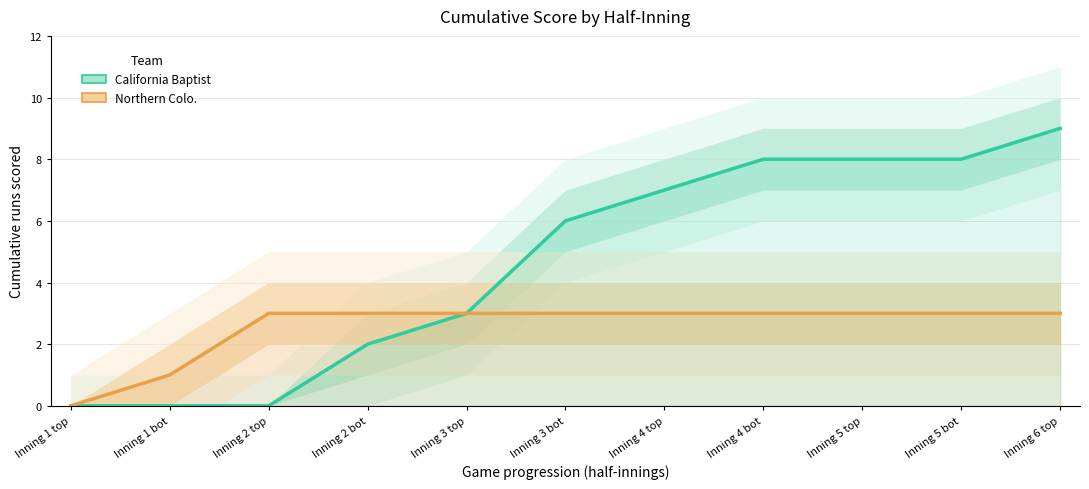

Reading left to right, list all the values displayed in this chart.

California Baptist: 0	0	0	2	3	6	7	8	8	8	9
Northern Colo.: 0	1	3	3	3	3	3	3	3	3	3